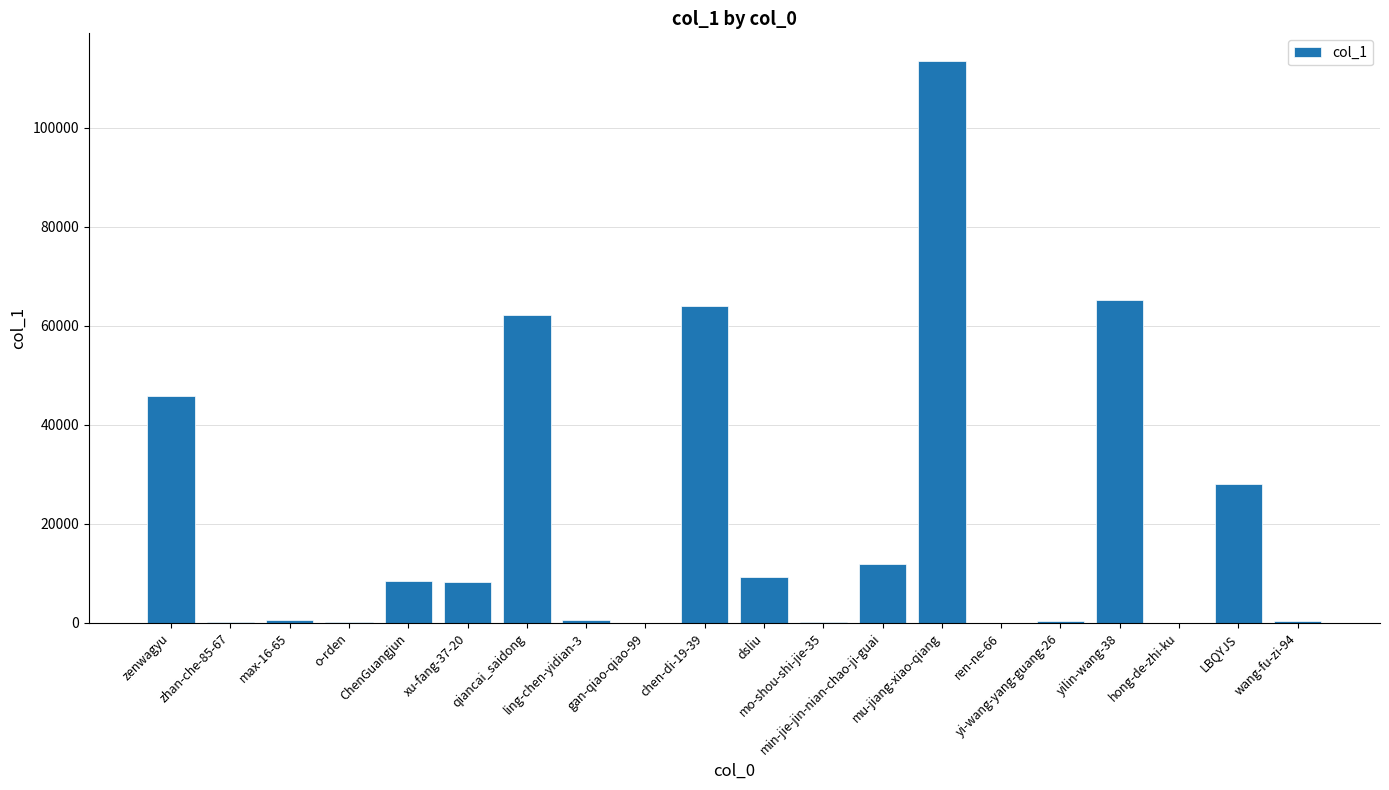

Which category has the highest value across all series?

mu-jiang-xiao-qiang